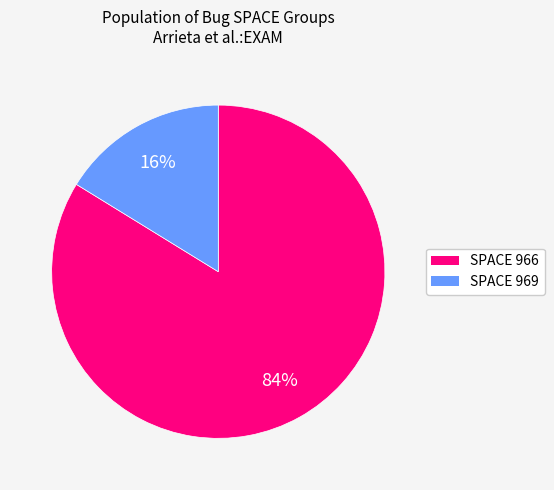

To the nearest percent, what is the difference between the largest and smallest slice percentages?

68%